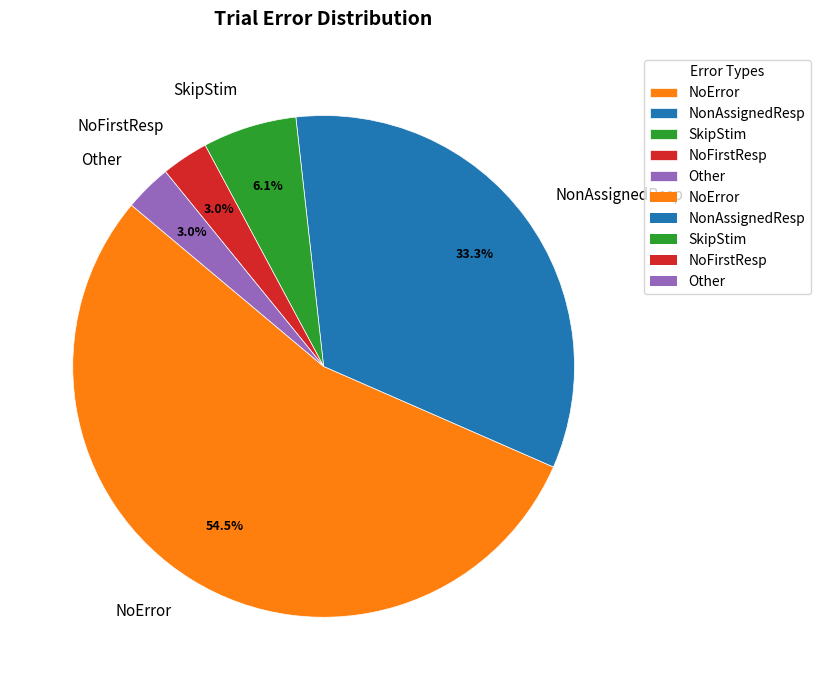

Does SkipStim account for over 50% of the chart?

No